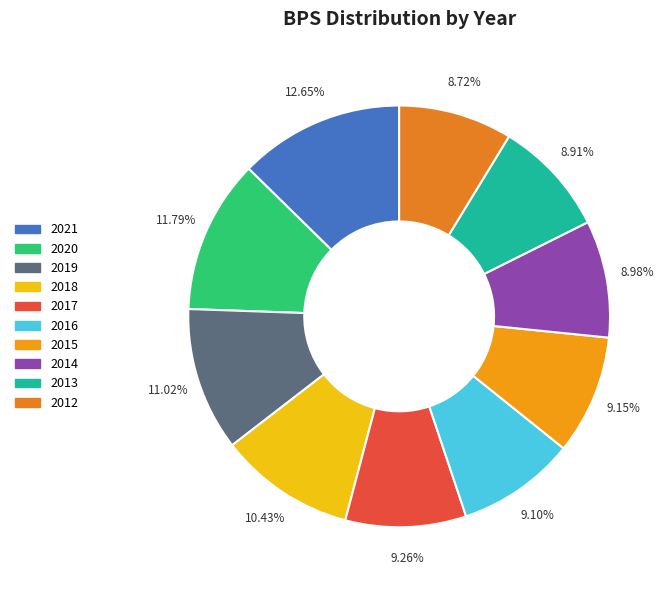

Does any single category account for the majority?

No